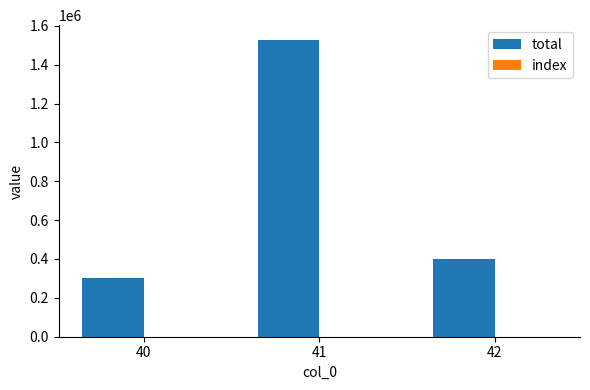

True or false: total has a value of 400000 at 42.

True